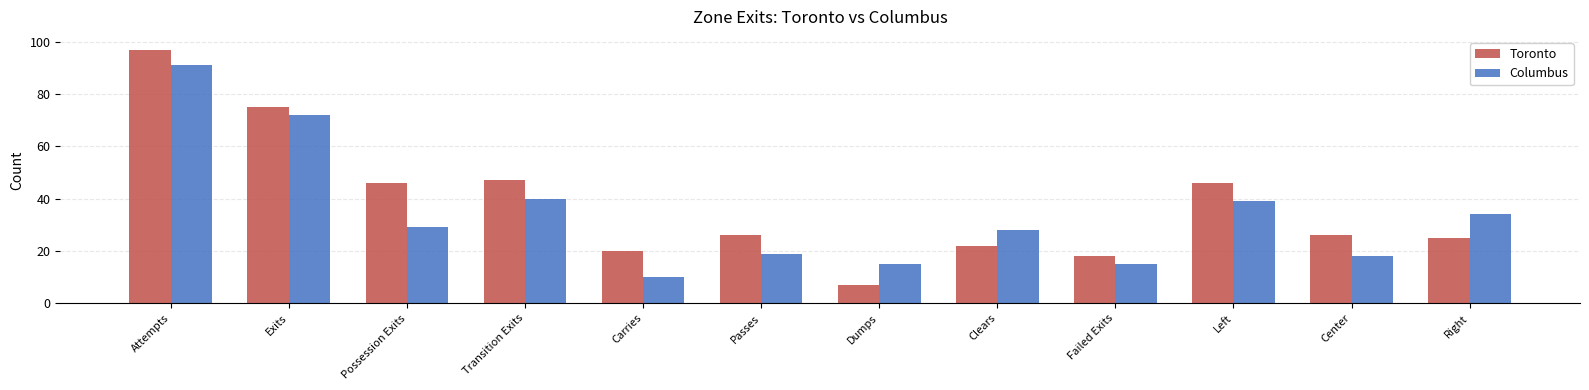

List the series in order of their peak value, highest first.

Toronto, Columbus